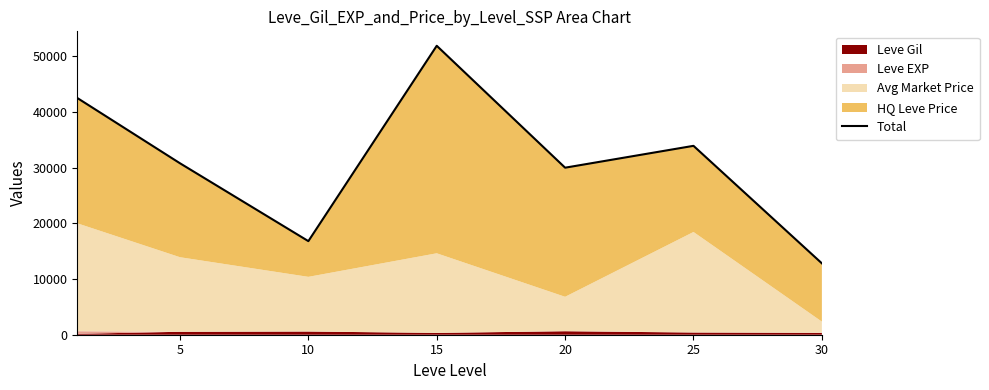

How many interior local peaks (higher than both neighbors) does the data have?

2